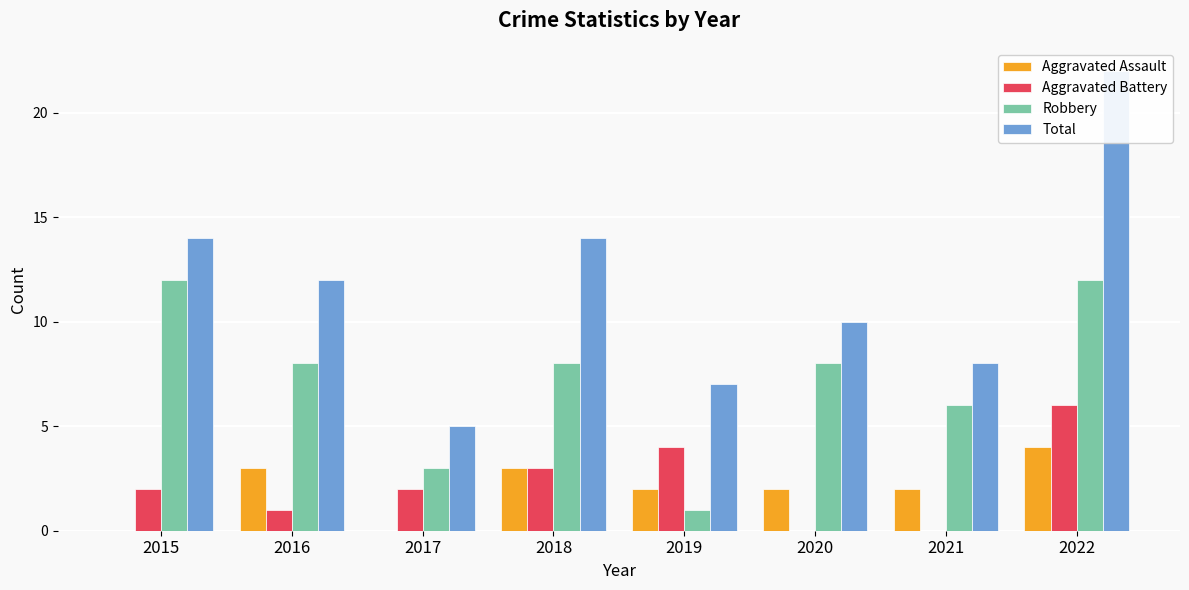

List the series in order of their peak value, lowest first.

Aggravated Assault, Aggravated Battery, Robbery, Total